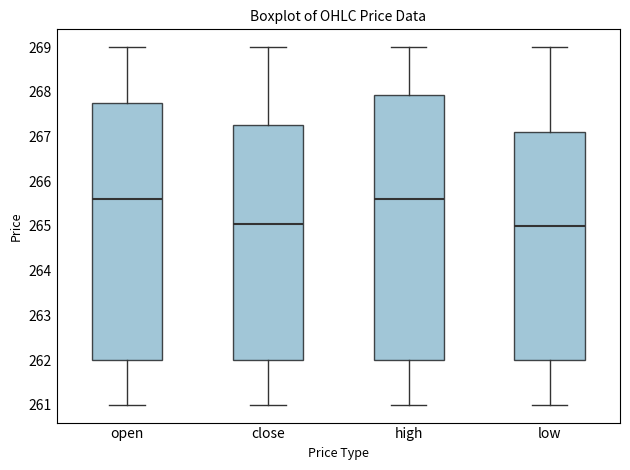

Which box is the tallest, from its lower edge to its upper edge?

high